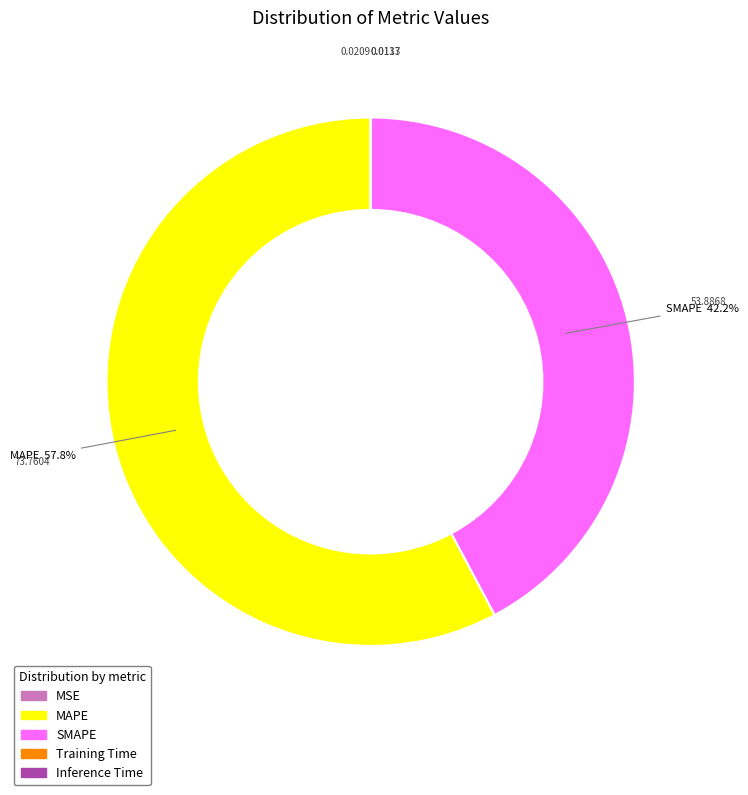

What portion of the pie excludes MAPE?

42.2%